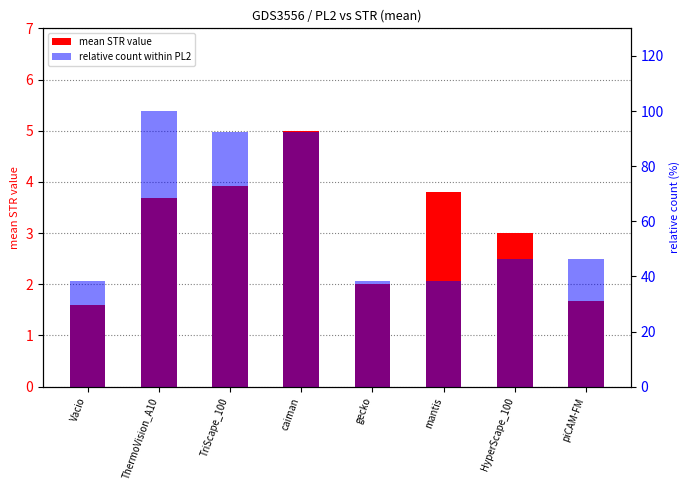

How many data points in mean STR value are above 3?

4